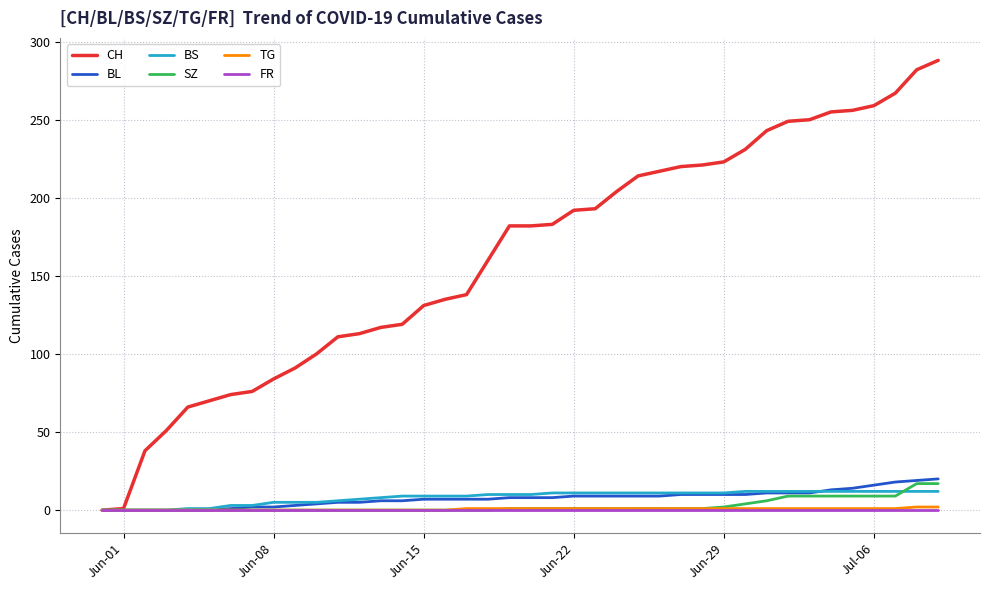

Which series has the largest total across all categories?

CH